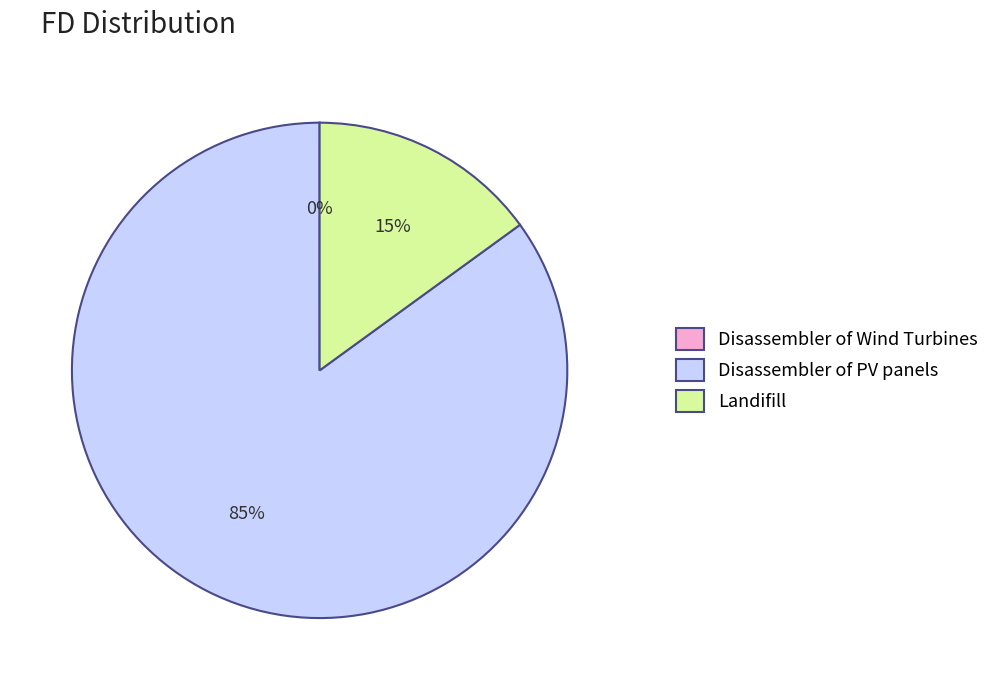

Does Disassembler of PV panels represent more than half of the total?

Yes